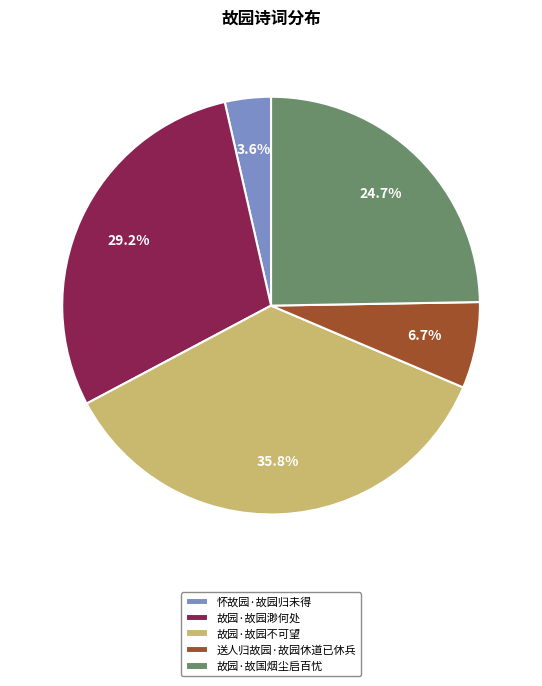

What portion of the pie excludes 故园·故国烟尘启百忧?

75.3%